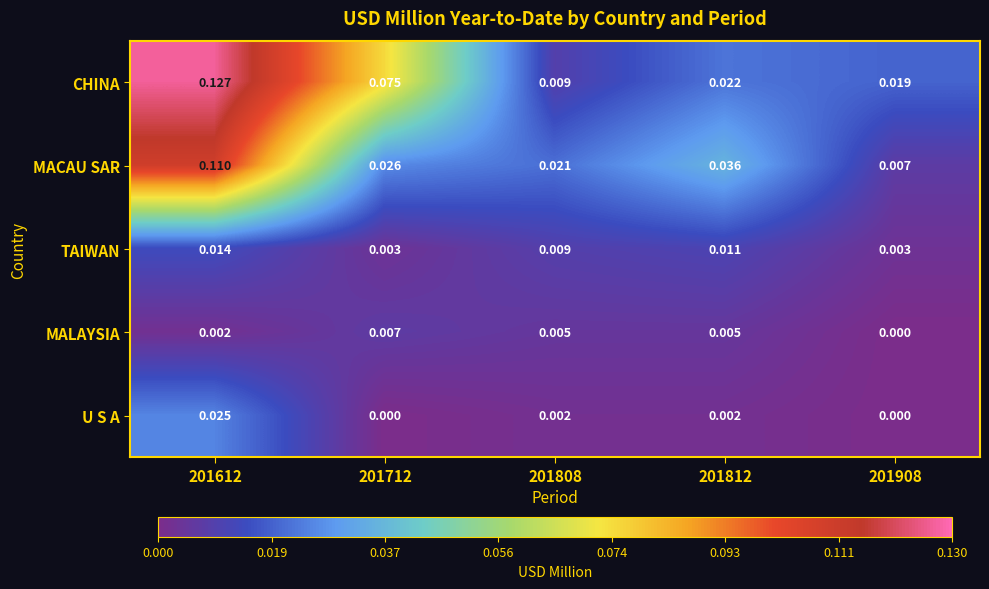

Rank the series at 201612 from lowest to highest value.

MALAYSIA, TAIWAN, U S A, MACAU SAR, CHINA